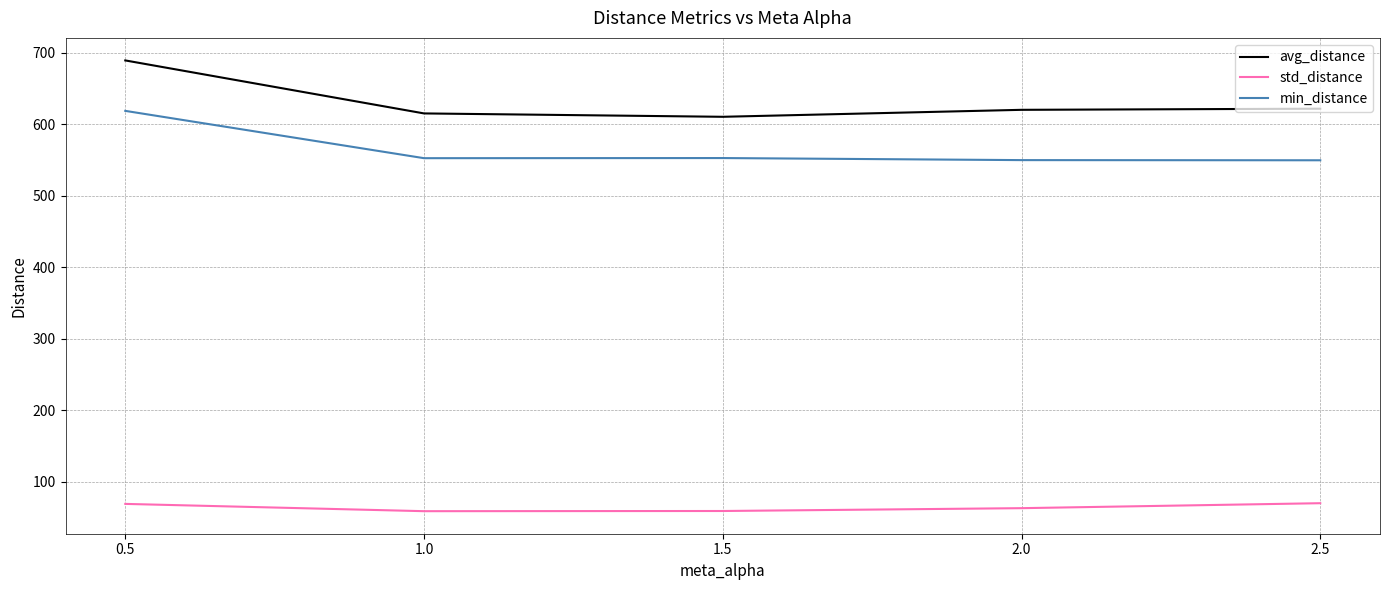

Which series has the largest range (max minus min)?

avg_distance